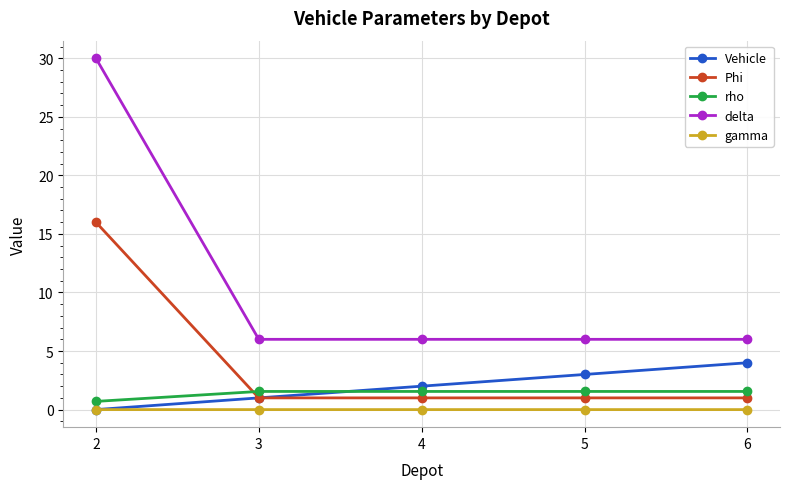

Between 2 and 3, which series saw the biggest shift?

delta